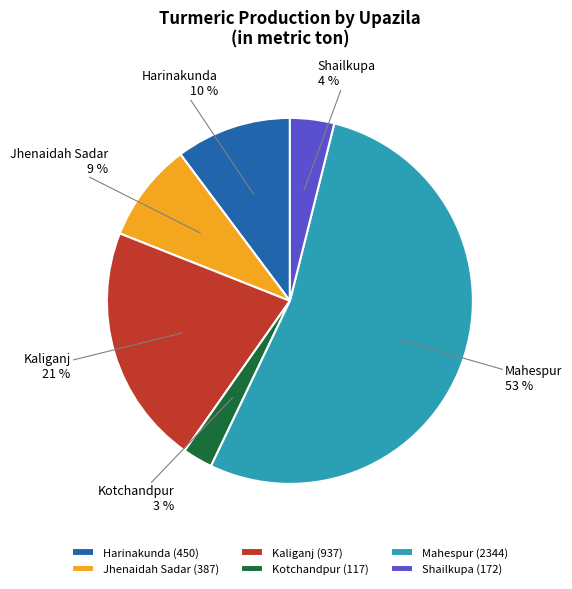

What is the smallest slice in the pie chart?

Kotchandpur